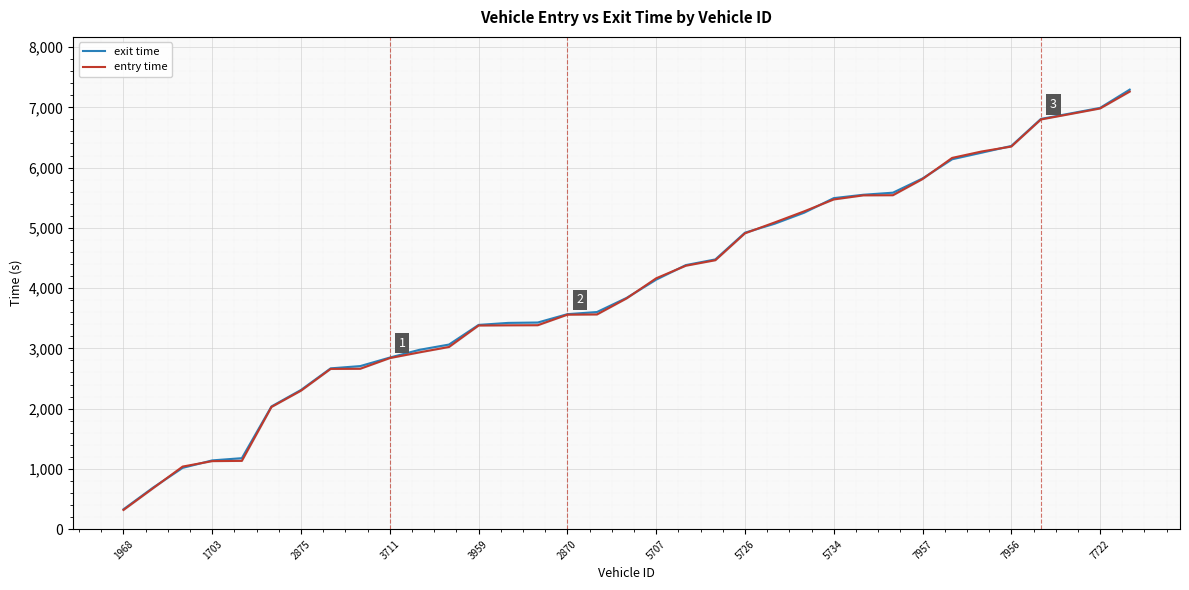

What is the difference between the maximum and second lowest values in the exit time series?

6603.8